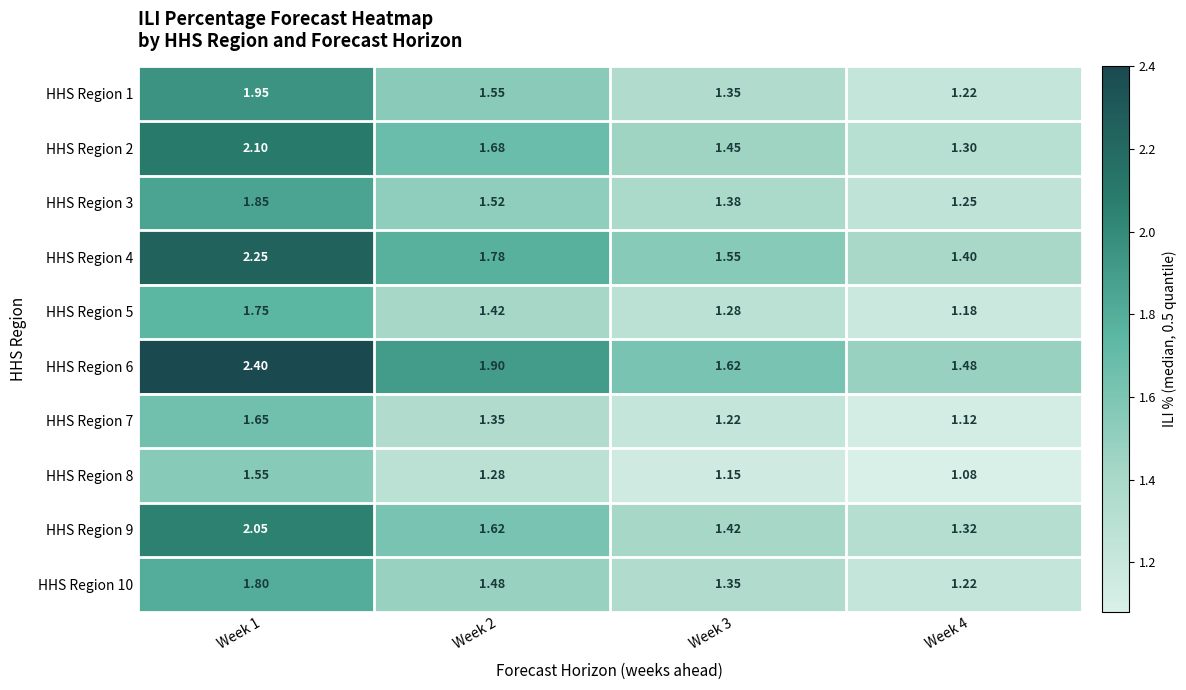

Which series has the largest total across all categories?

HHS Region 6